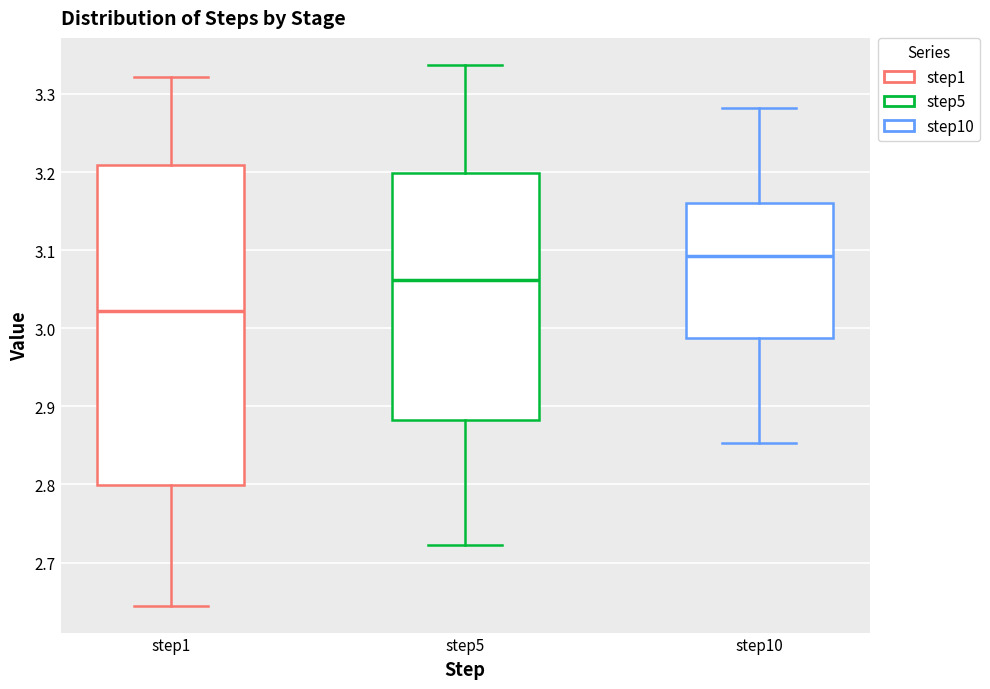

Where does the lower whisker of the box for step5 end on the y-axis? The values are not printed on the chart, so give them approximately, as read against the axis.

2.72